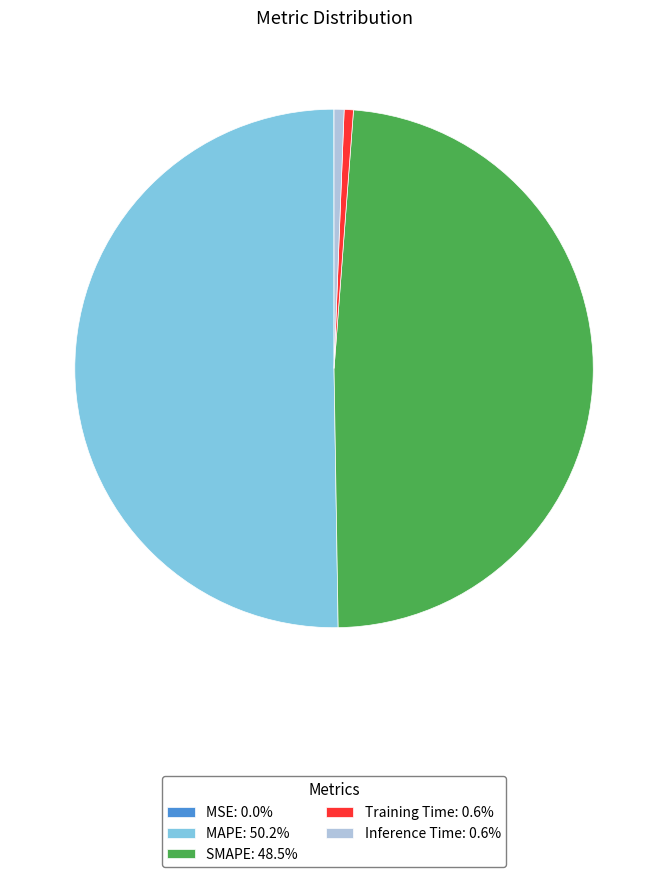

Do MAPE: 50.2% and Training Time: 0.6% together represent more than half of the pie?

Yes